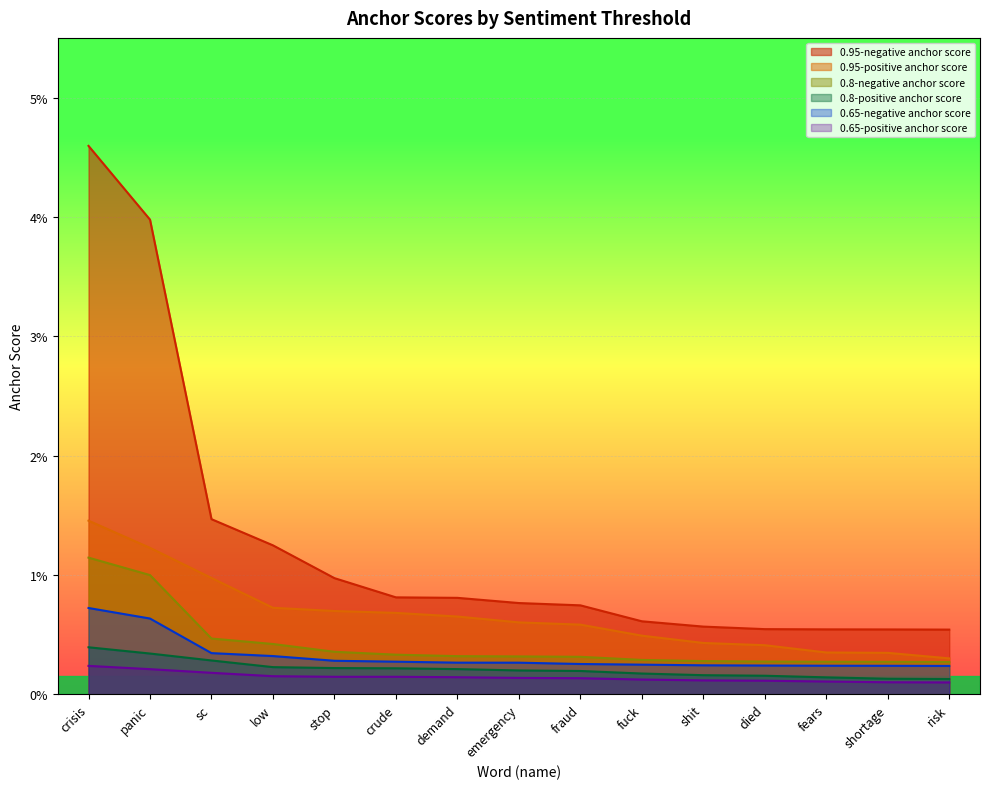

What is the sum of all 0.95-negative anchor score values?

0.2